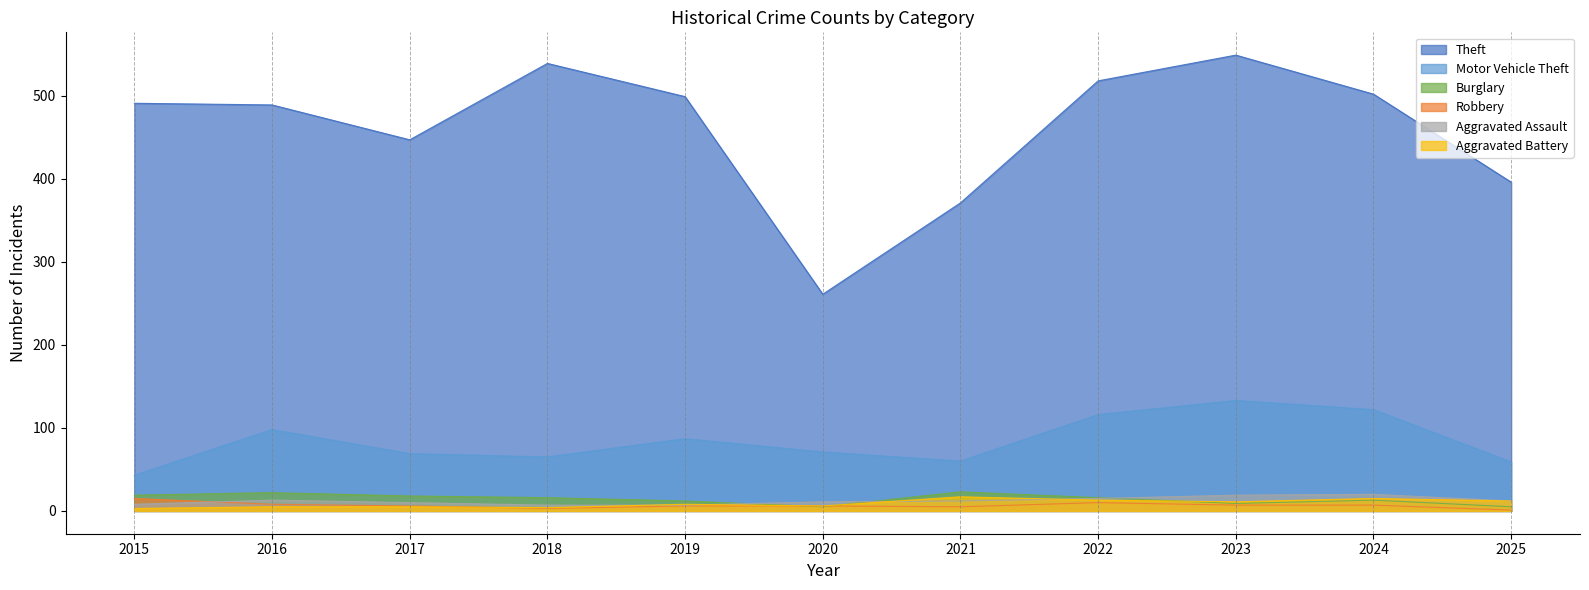

Between 2019 and 2021, which series saw the biggest shift?

Theft